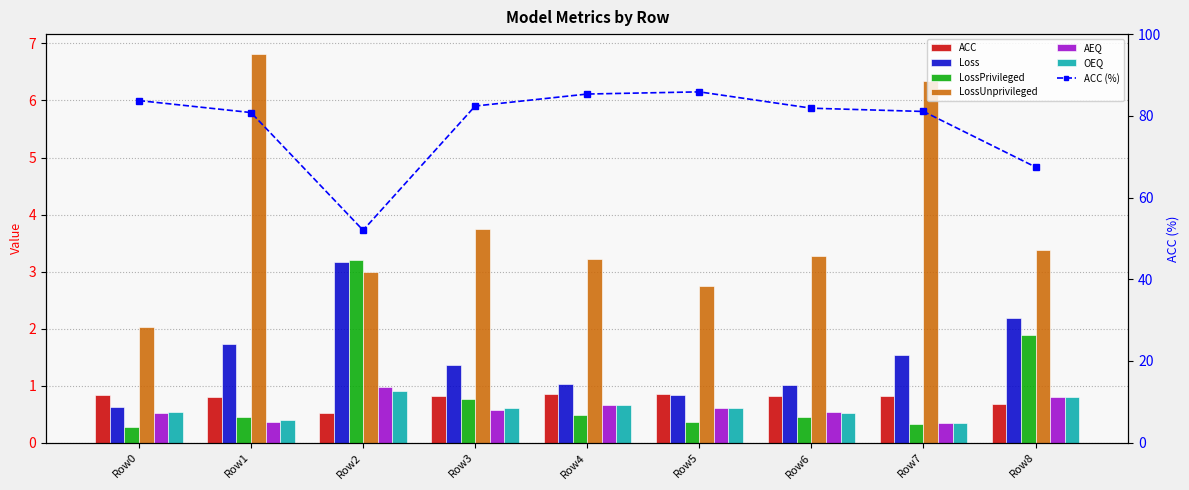

How many categories are shown in the chart?

9